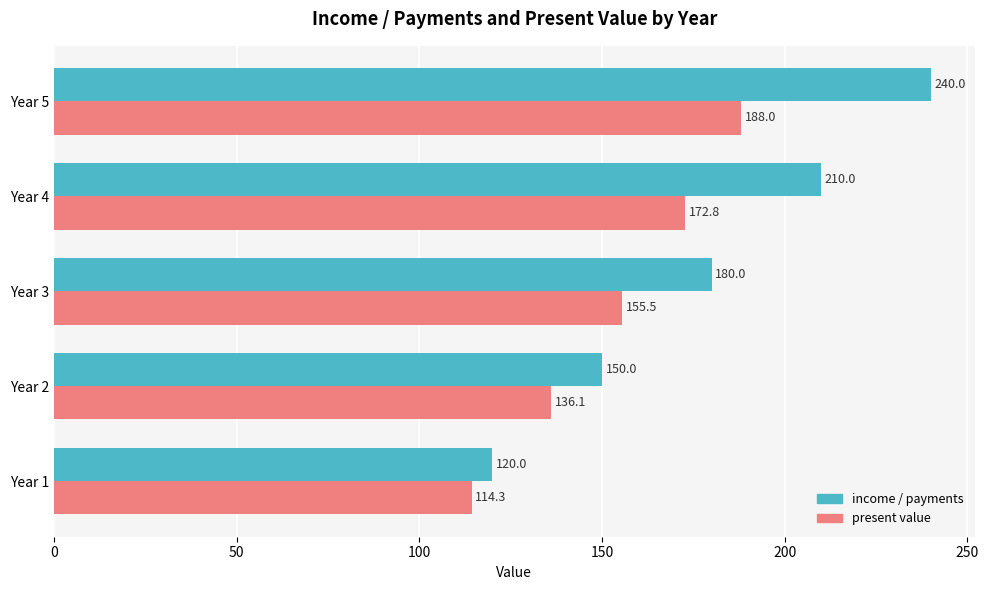

Which series has the largest range (max minus min)?

income / payments